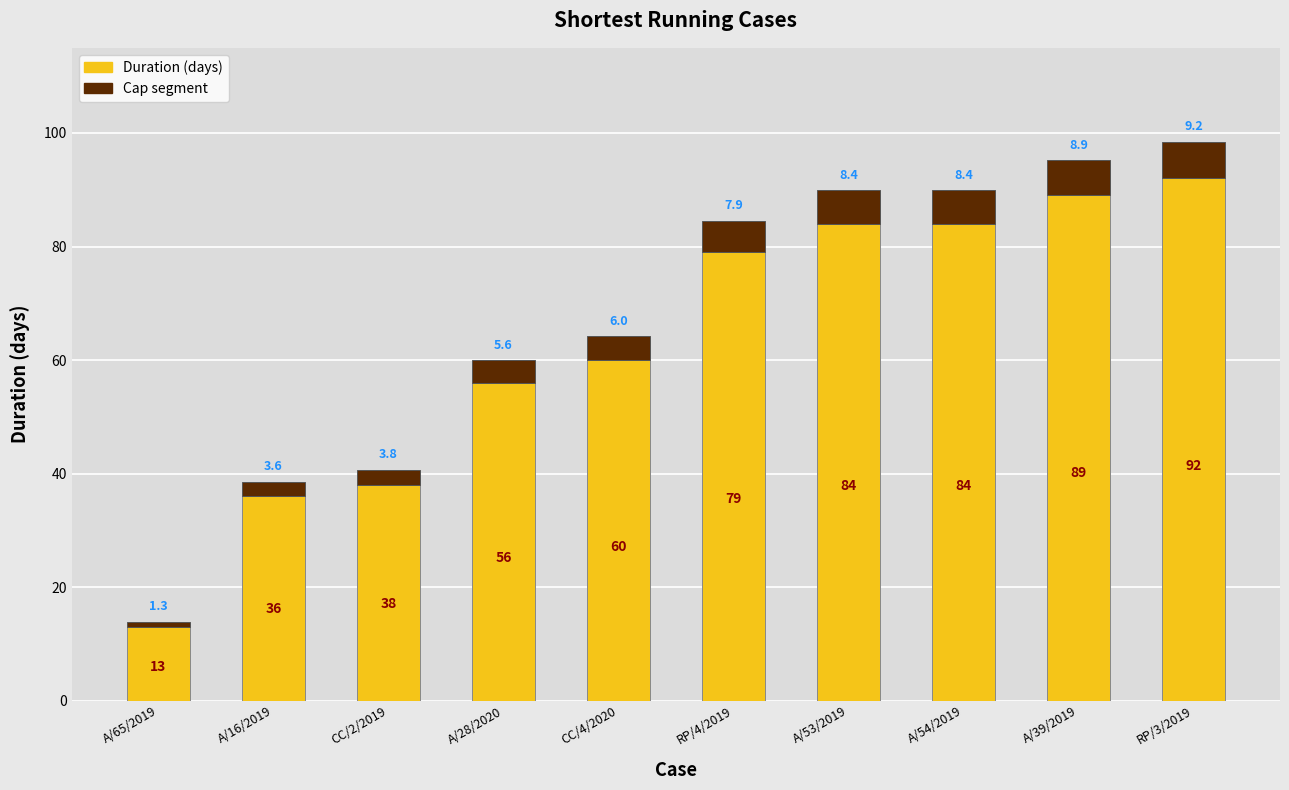

At which category is the sum across all series the highest?

RP/3/2019